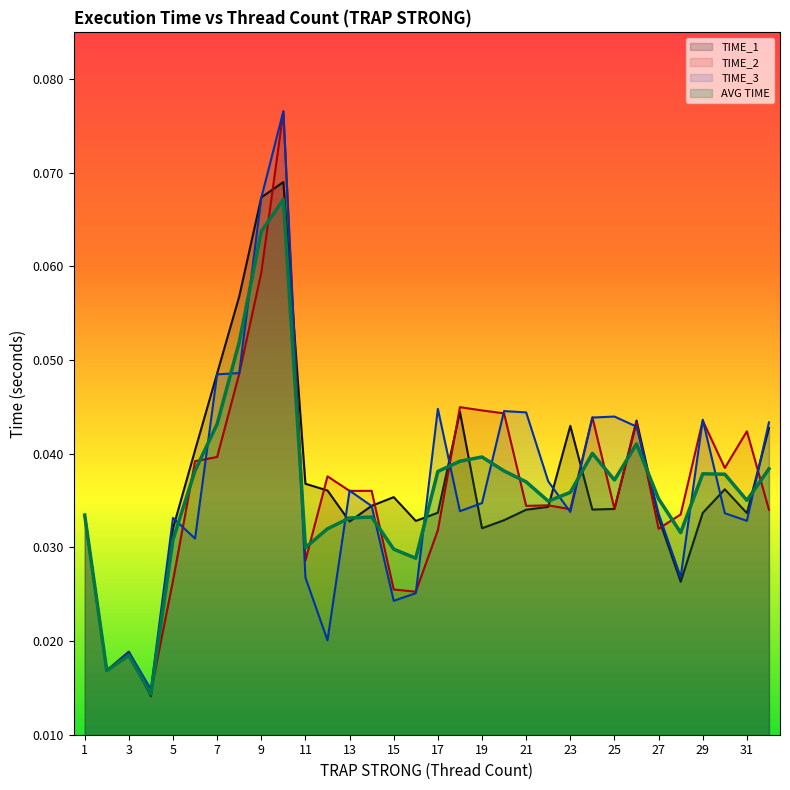

Count the AVG TIME values in the range 0 to 1.

32